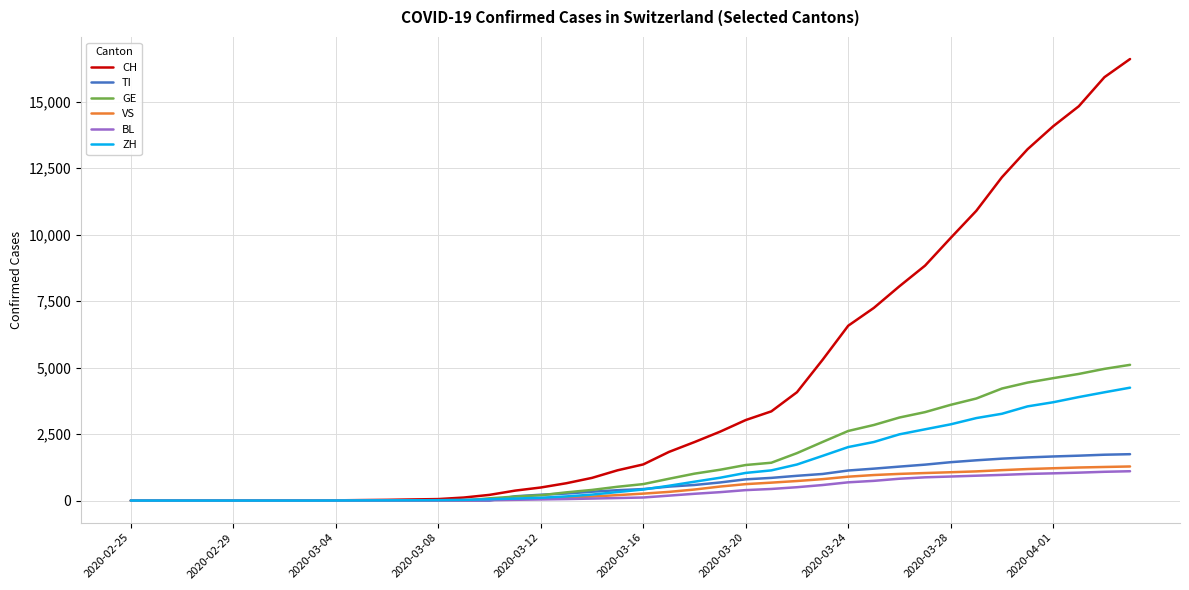

Which series has the largest total across all categories?

CH